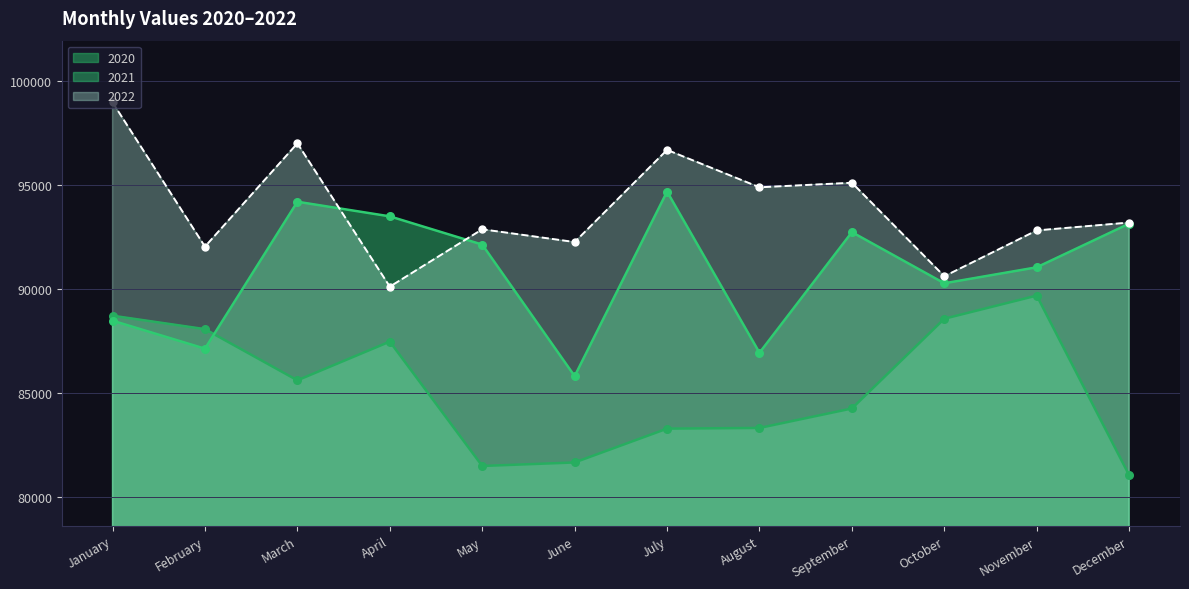

Which series reaches the minimum Y coordinate?

2020